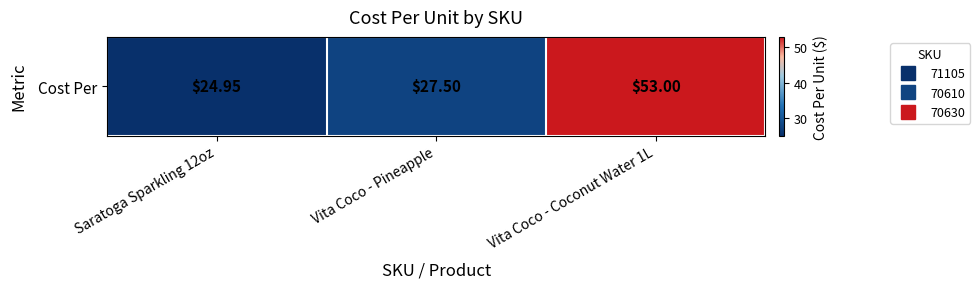

At which category does the chart reach its minimum across all series?

Saratoga Sparkling 12oz